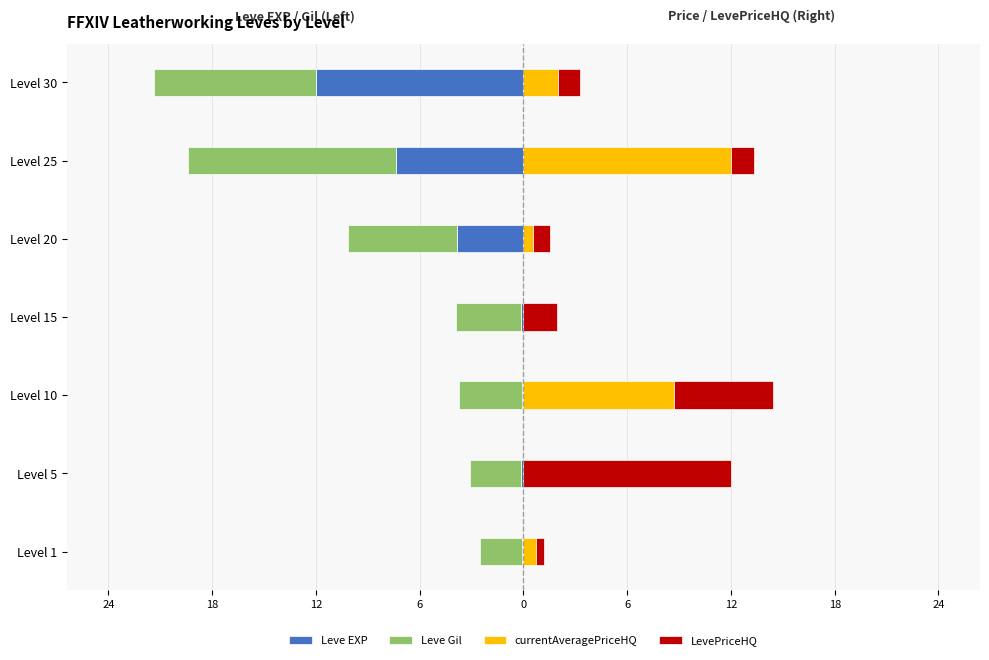

The value of LevePriceHQ at Level 5 is 17.3. True or false?

False